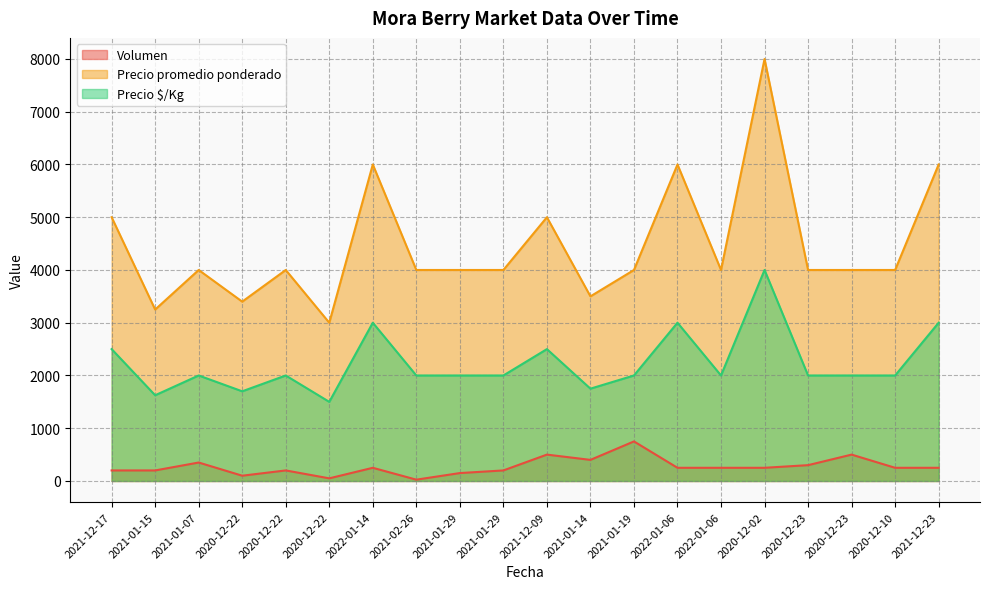

Reading left to right, transcribe all the data shown in this chart.

Volumen: 2021-12-17=200	2021-01-15=200	2021-01-07=350	2020-12-22=100	2020-12-22=200	2020-12-22=50	2022-01-14=250	2021-02-26=25	2021-01-29=150	2021-01-29=200	2021-12-09=500	2021-01-14=400	2021-01-19=750	2022-01-06=250	2022-01-06=250	2020-12-02=250	2020-12-23=300	2020-12-23=500	2020-12-10=250	2021-12-23=250
Precio promedio ponderado: 2021-12-17=5000	2021-01-15=3250	2021-01-07=4000	2020-12-22=3400	2020-12-22=4000	2020-12-22=3000	2022-01-14=6000	2021-02-26=4000	2021-01-29=4000	2021-01-29=4000	2021-12-09=5000	2021-01-14=3500	2021-01-19=4000	2022-01-06=6000	2022-01-06=4000	2020-12-02=8000	2020-12-23=4000	2020-12-23=4000	2020-12-10=4000	2021-12-23=6000
Precio $/Kg: 2021-12-17=2500	2021-01-15=1625	2021-01-07=2000	2020-12-22=1700	2020-12-22=2000	2020-12-22=1500	2022-01-14=3000	2021-02-26=2000	2021-01-29=2000	2021-01-29=2000	2021-12-09=2500	2021-01-14=1750	2021-01-19=2000	2022-01-06=3000	2022-01-06=2000	2020-12-02=4000	2020-12-23=2000	2020-12-23=2000	2020-12-10=2000	2021-12-23=3000